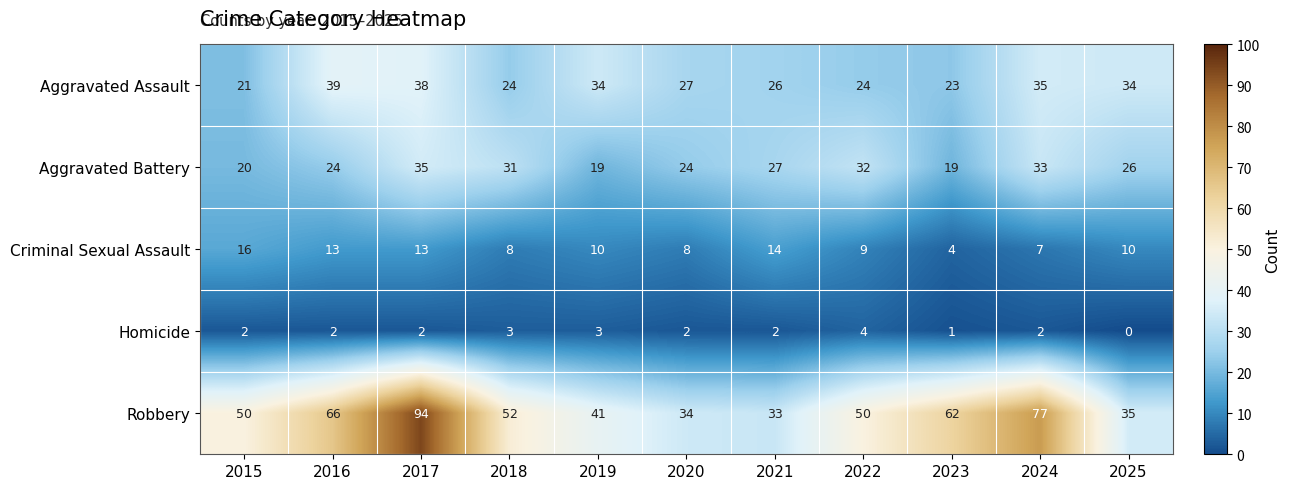

At how many categories does at least one series exceed 36?

8